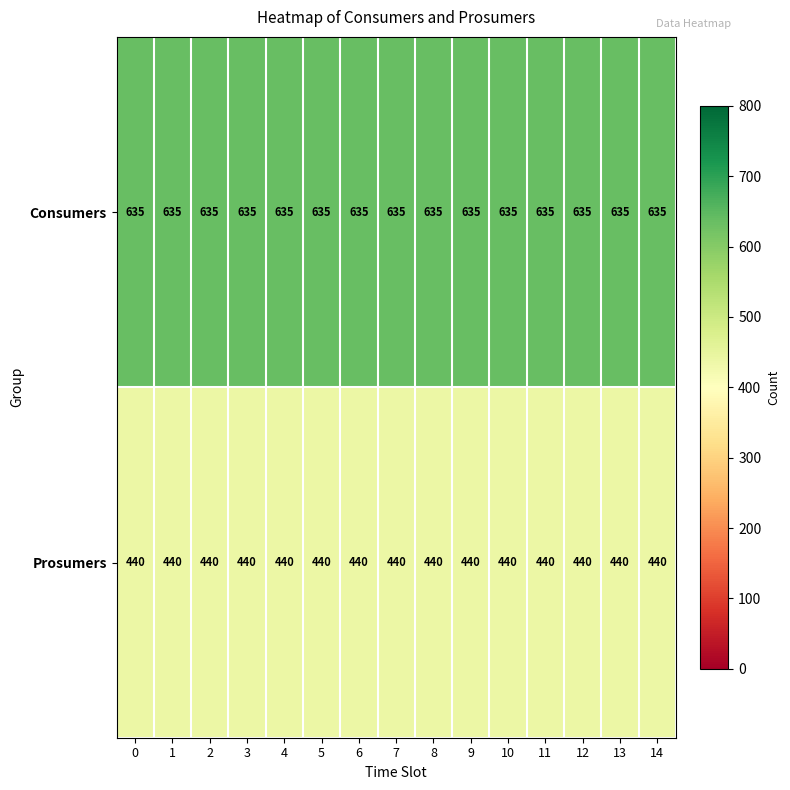

Rank the series by their maximum value, from highest to lowest.

Consumers, Prosumers